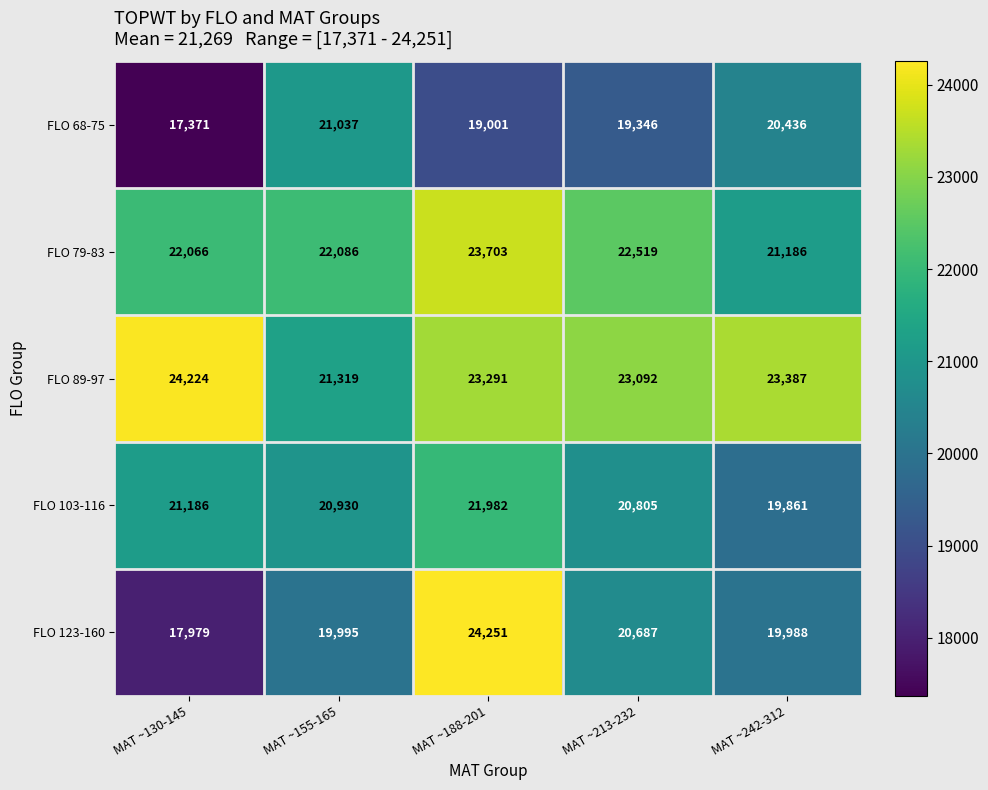

What is the difference between the second highest and second lowest values in the FLO 123-160 series?

699